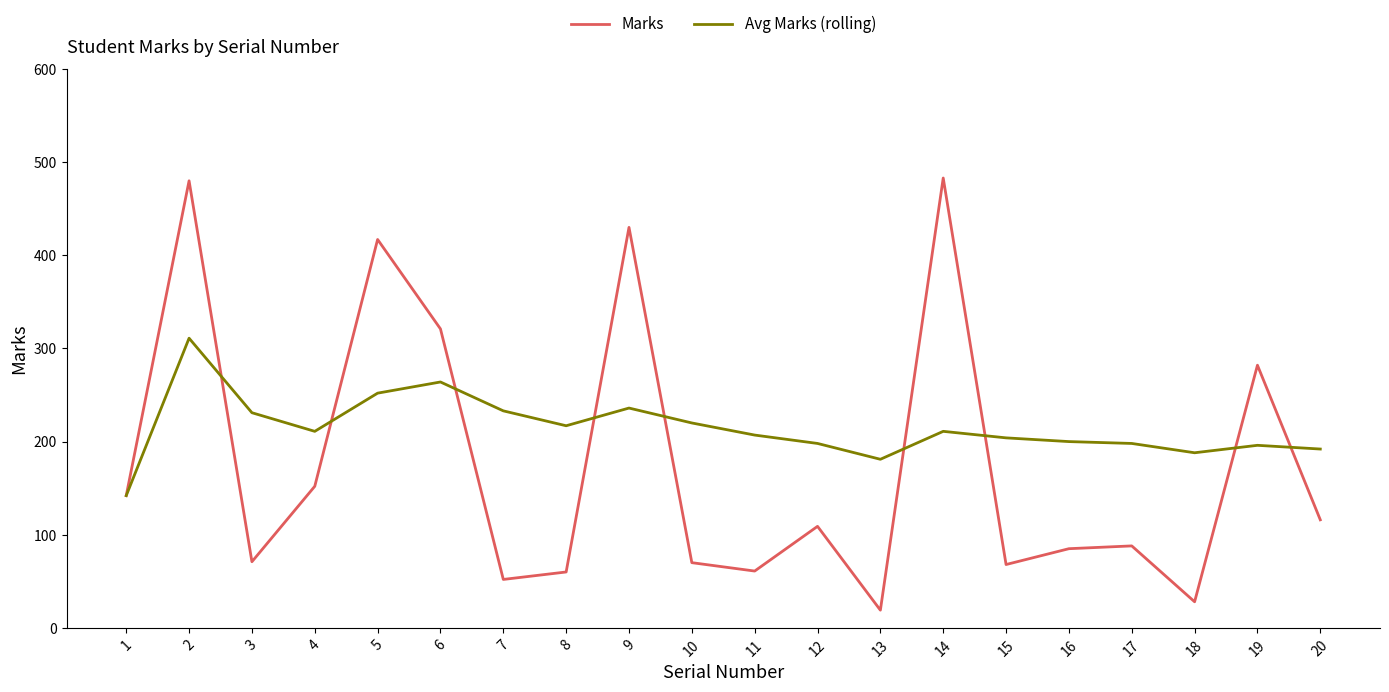

List the series in order of their peak value, highest first.

Marks, Avg Marks (rolling)